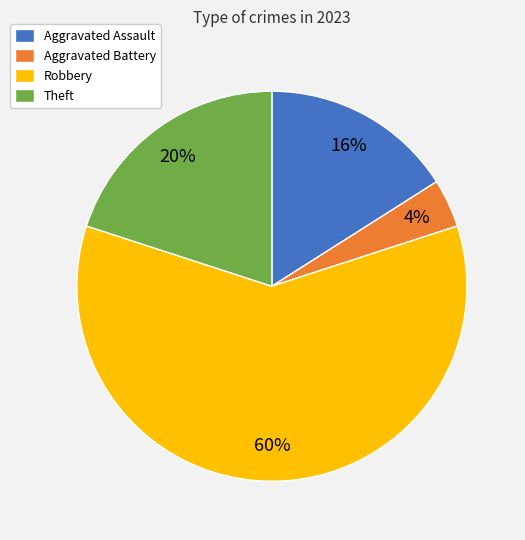

True or false: Robbery accounts for 60% of the total.

True